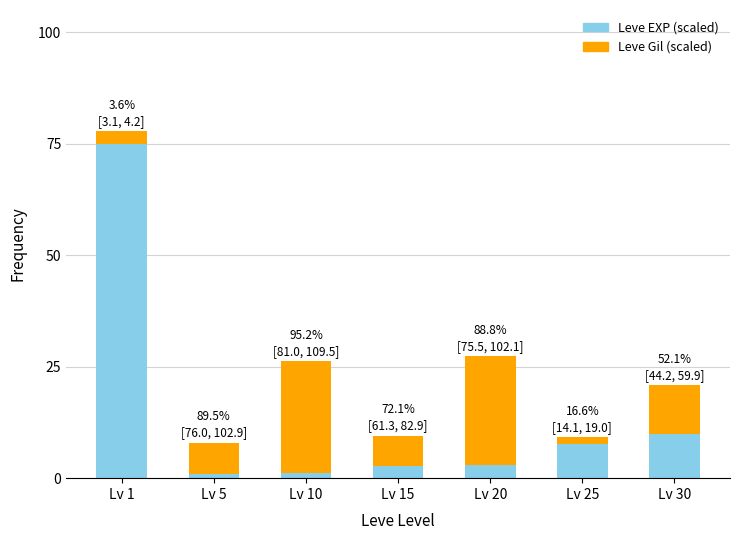

What is the difference between the maximum and minimum values in the Leve EXP (scaled) series?

74.2